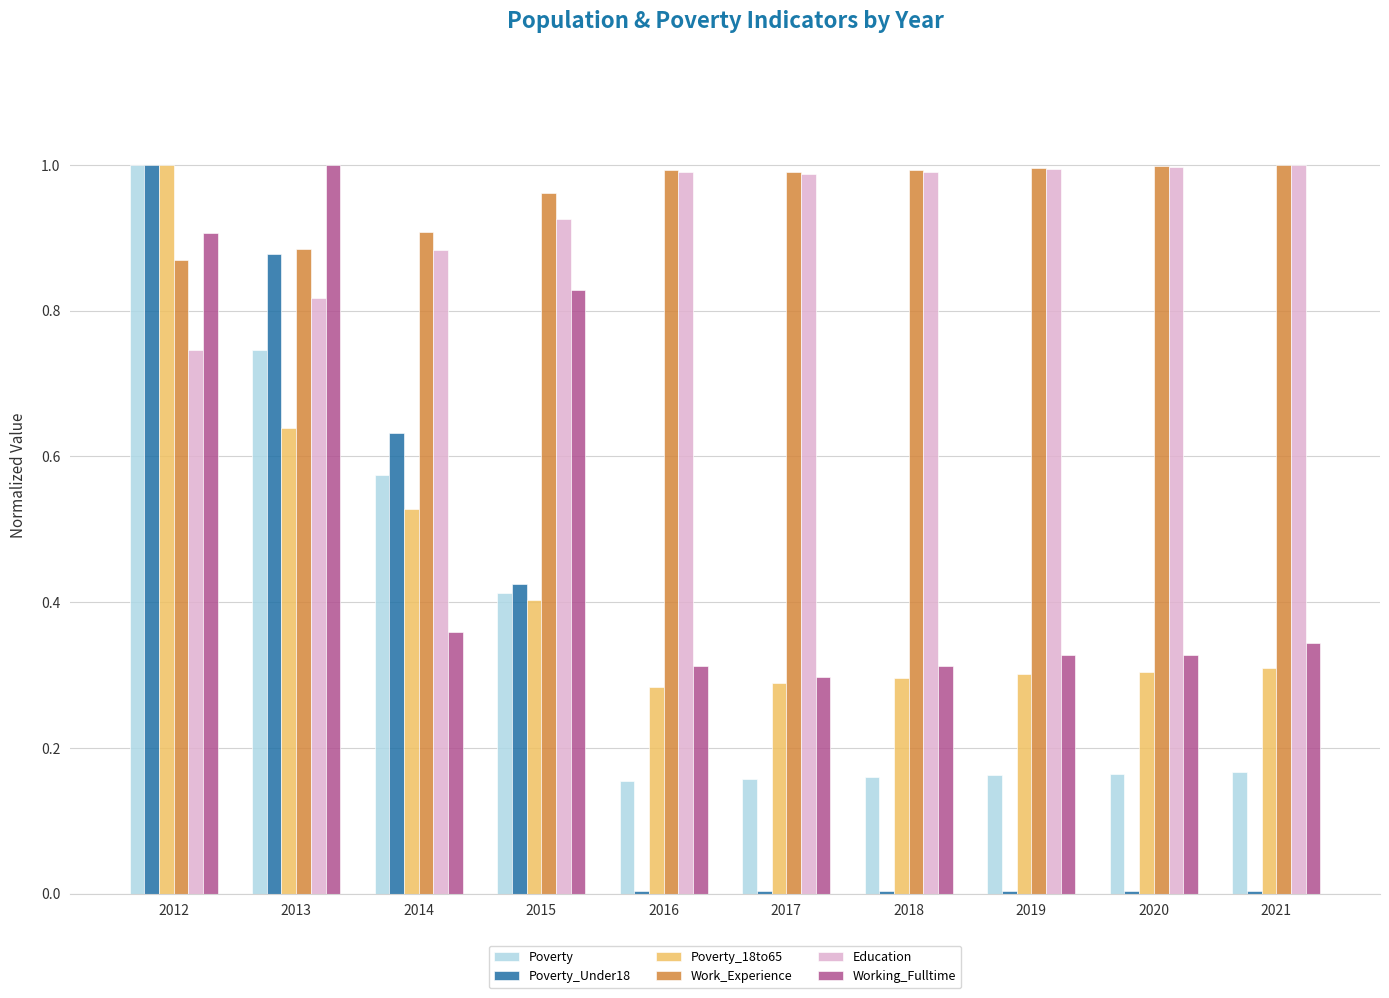

Which series changed the most between 2012 and 2013?

Poverty_18to65